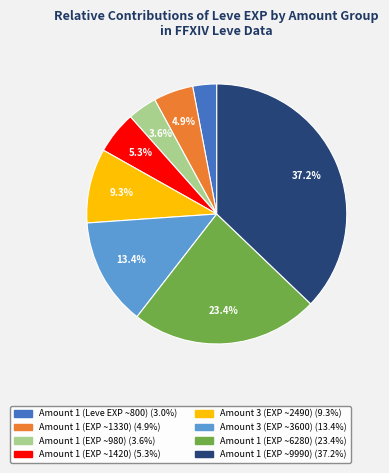

To the nearest percent, what is the average slice percentage?

12%